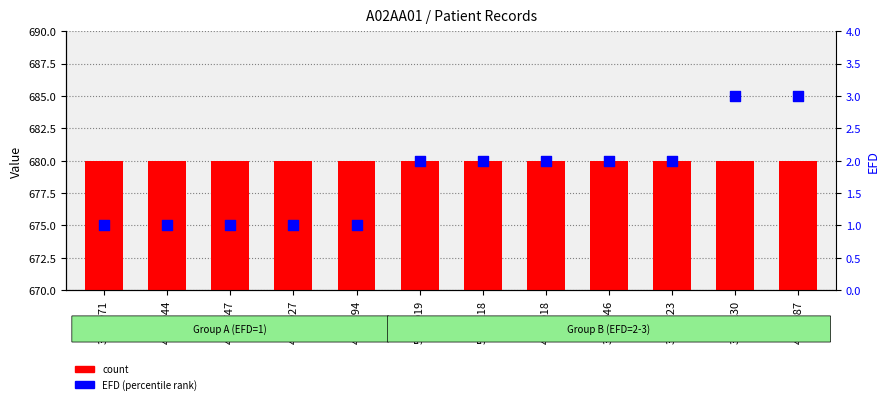

Which series contains the lowest Y value?

EFD (percentile)